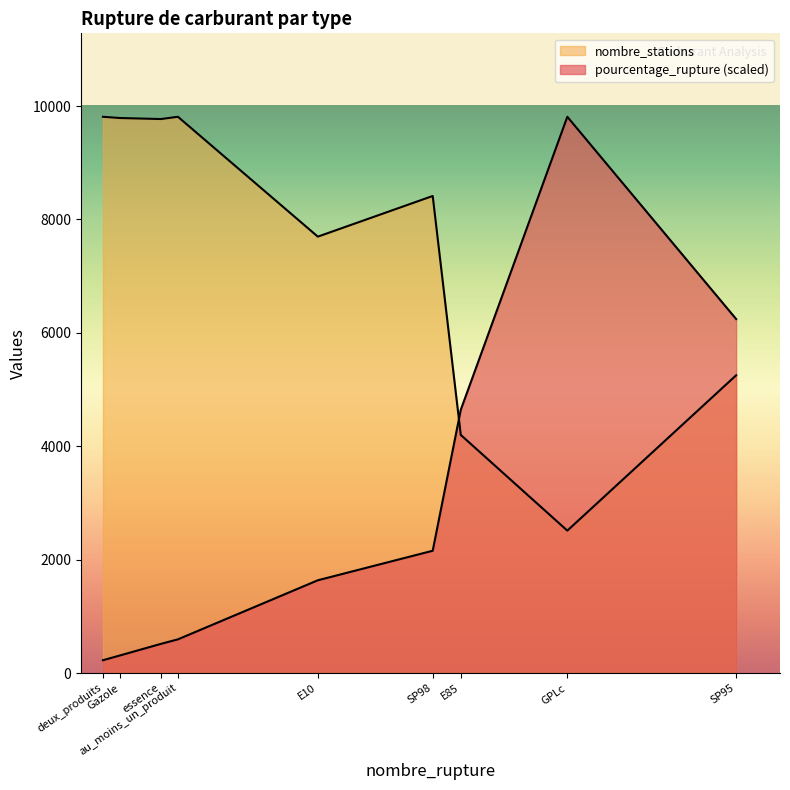

How many data points does each series have?

9